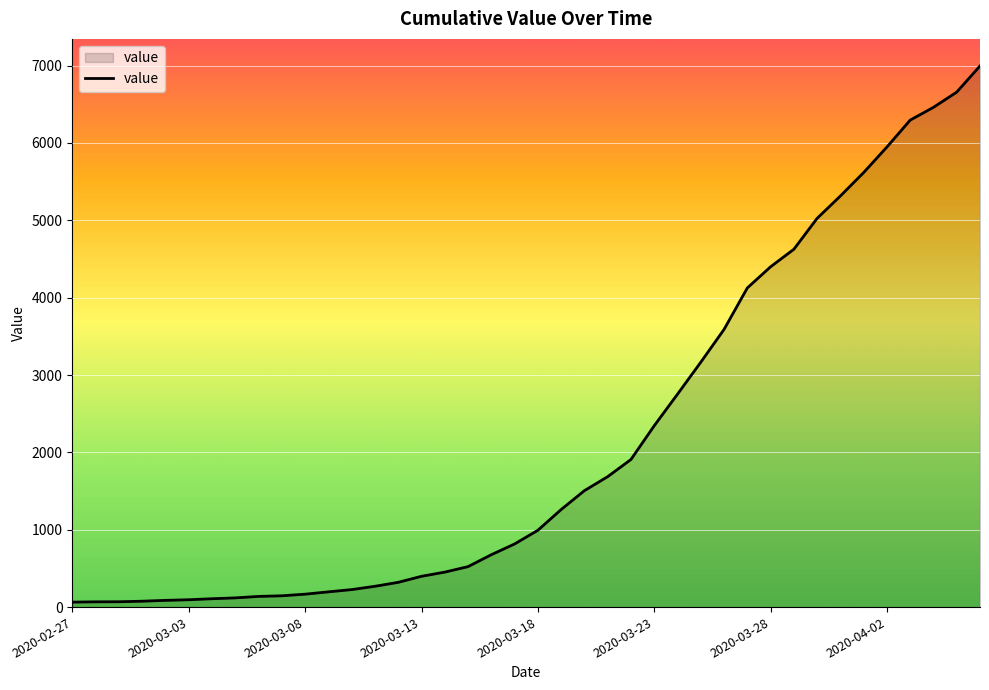

What is the difference between the maximum and minimum values?

6931